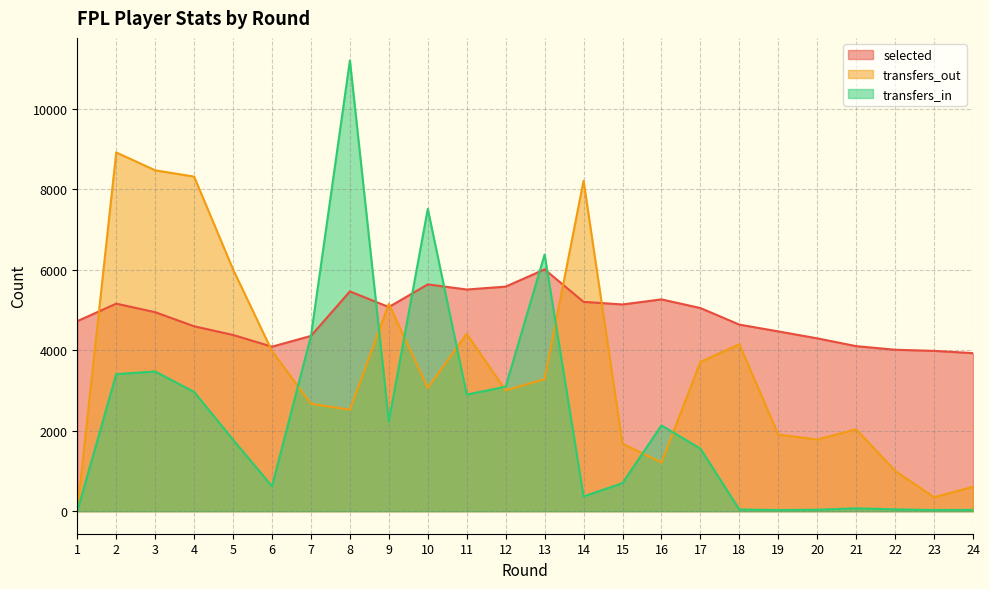

Where does the selected series first go above 4948?

2